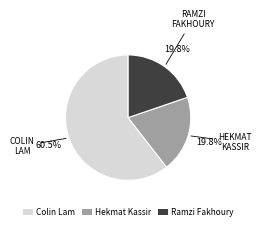

Does any single category account for the majority?

Yes